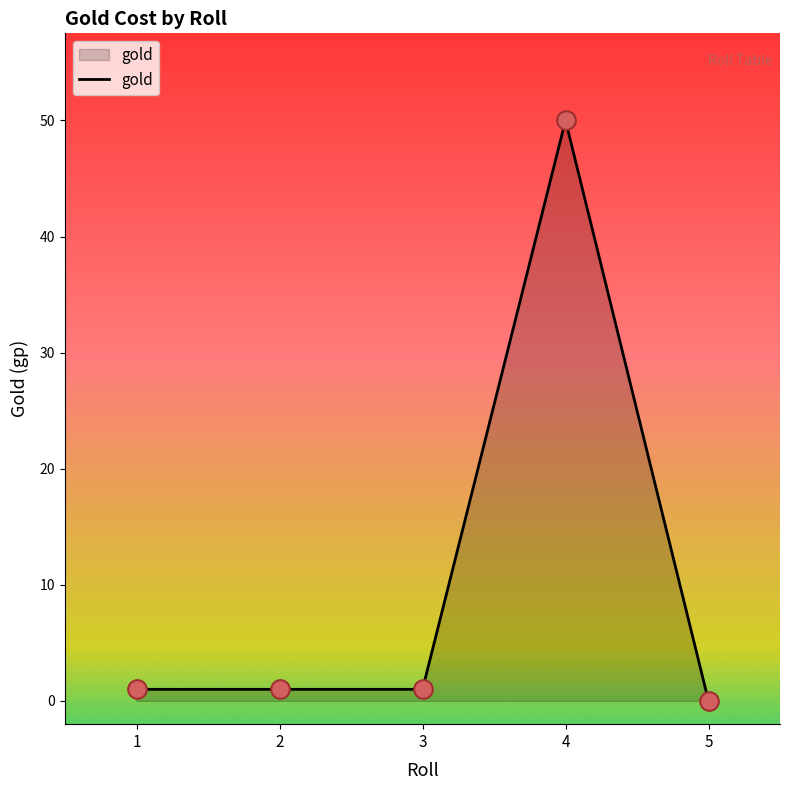

Approximately how many times larger is the value at 3 compared to 1?

1.0